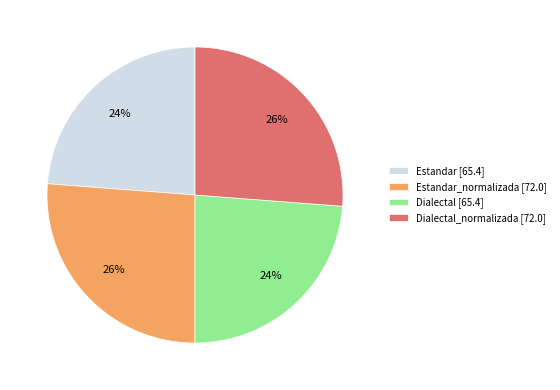

True or false: Dialectal [65.4] accounts for 10% of the total.

False